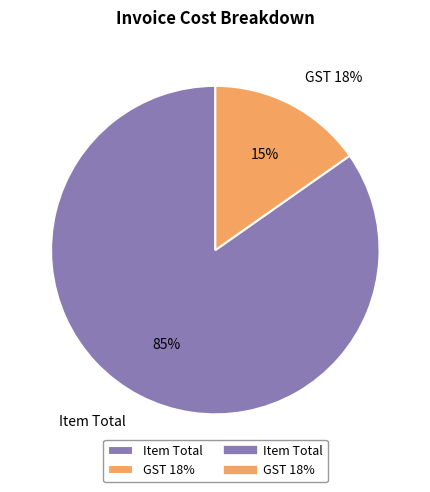

What is the largest slice in the pie chart?

Item Total